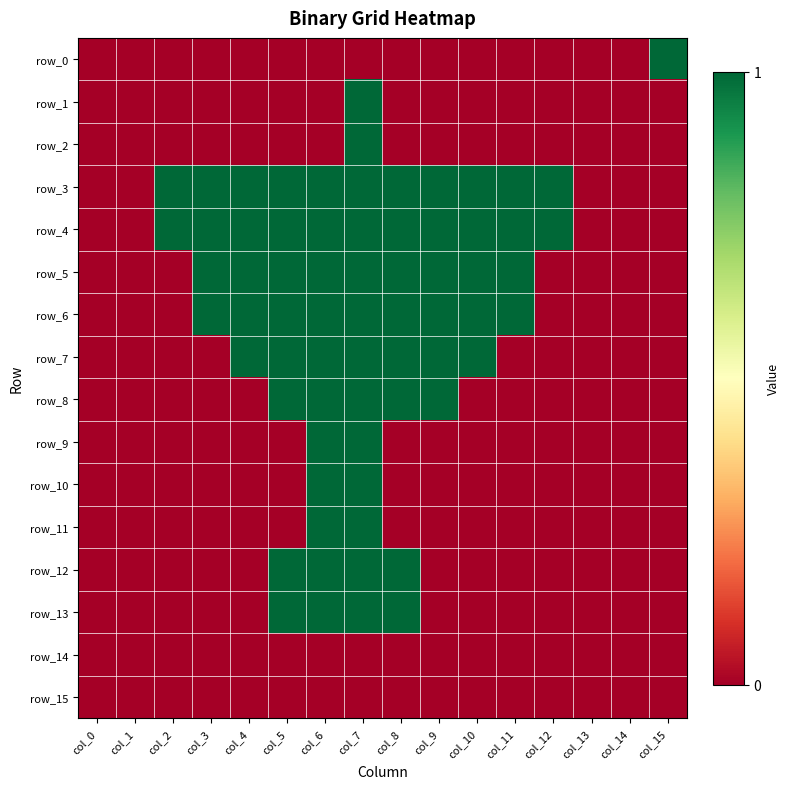

At how many categories does at least one series exceed 0?

12